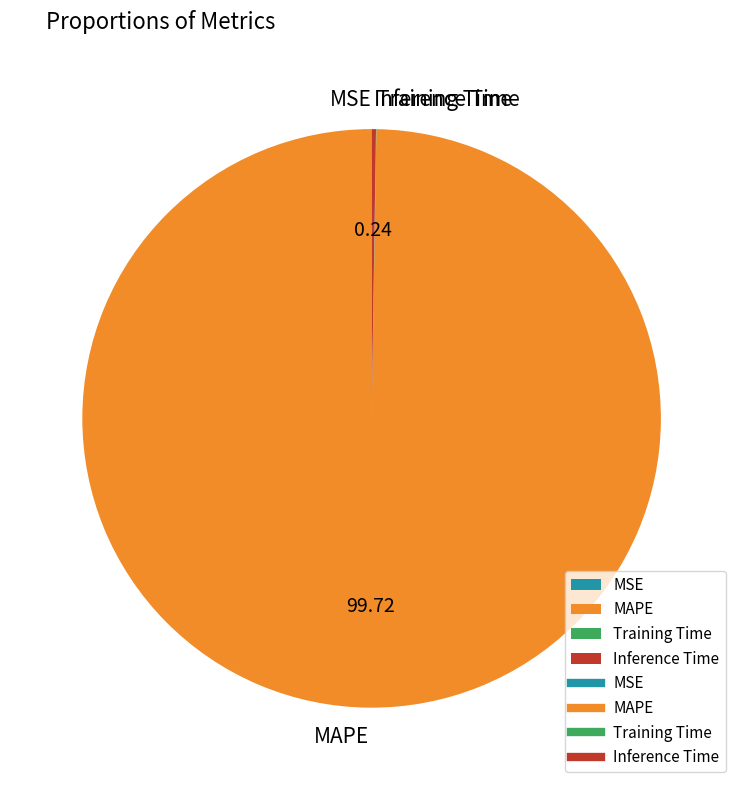

Is there any slice that represents more than half of the pie?

Yes